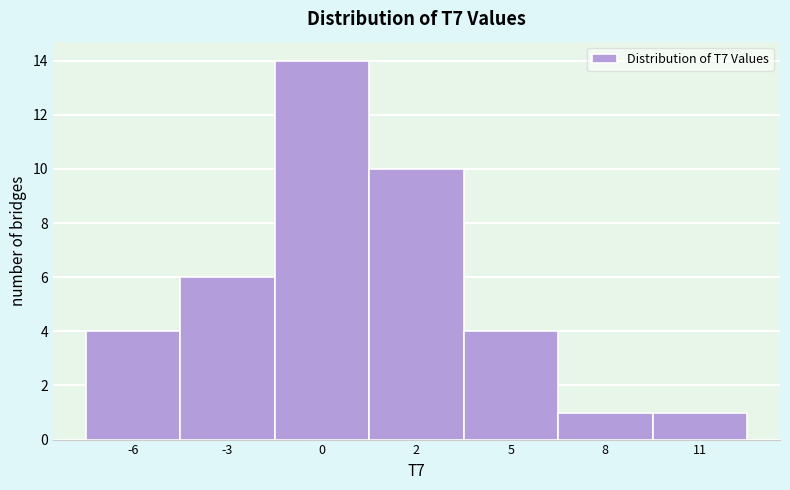

Reading left to right, what are all the values shown in this chart?

-6=4	-3=6	0=14	2=10	5=4	8=1	11=1